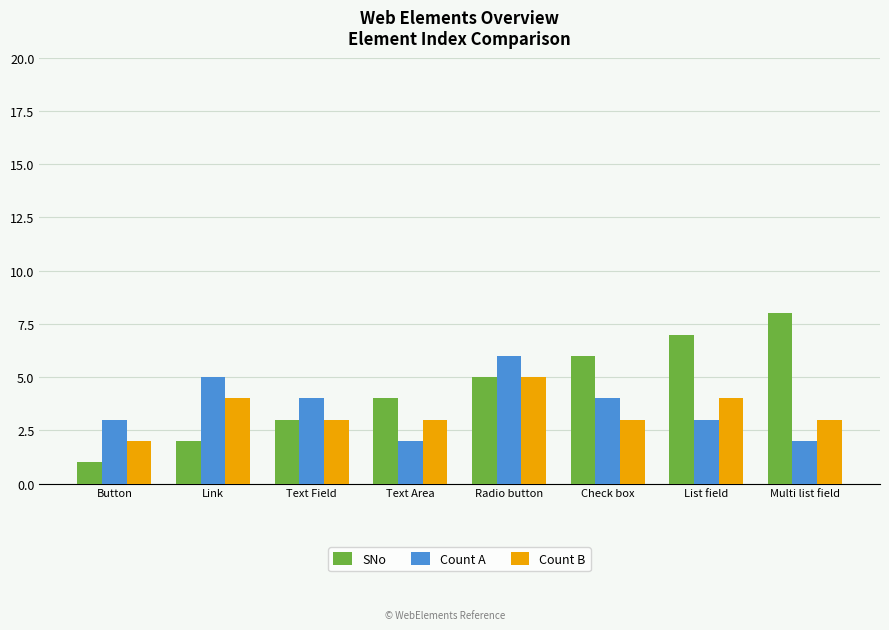

What is the total value across all series at Text Field?

10